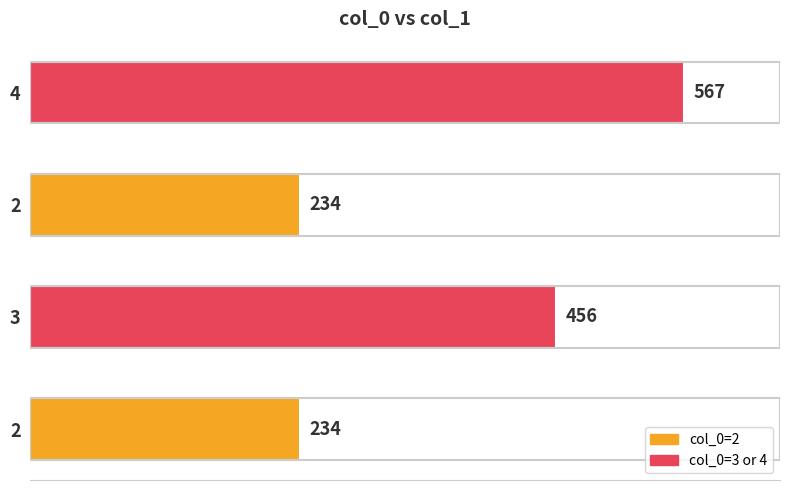

What is the maximum value shown in the chart?

567